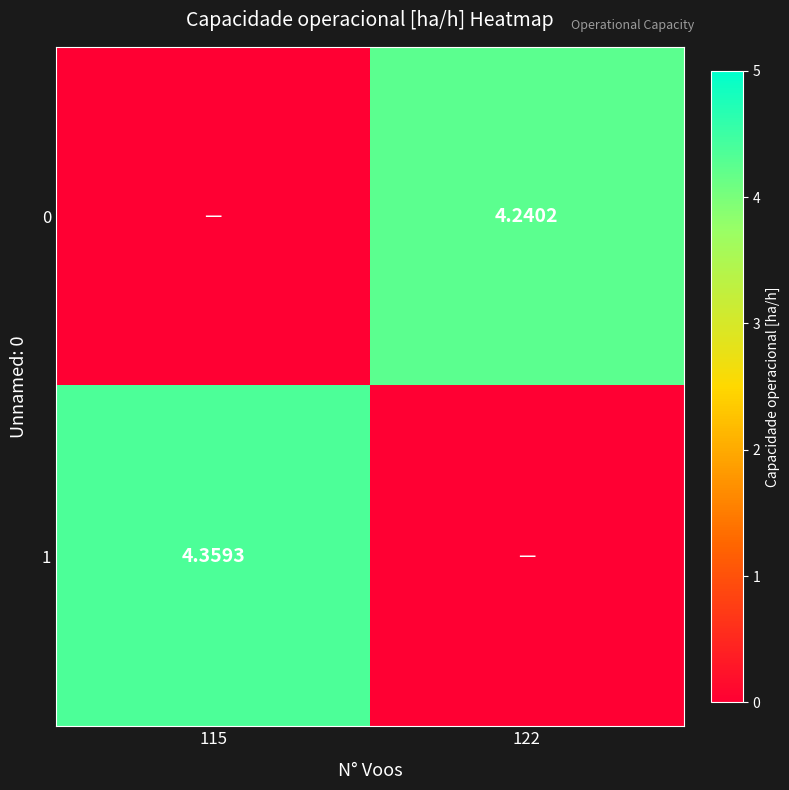

At which category does the chart reach its peak across all series?

115